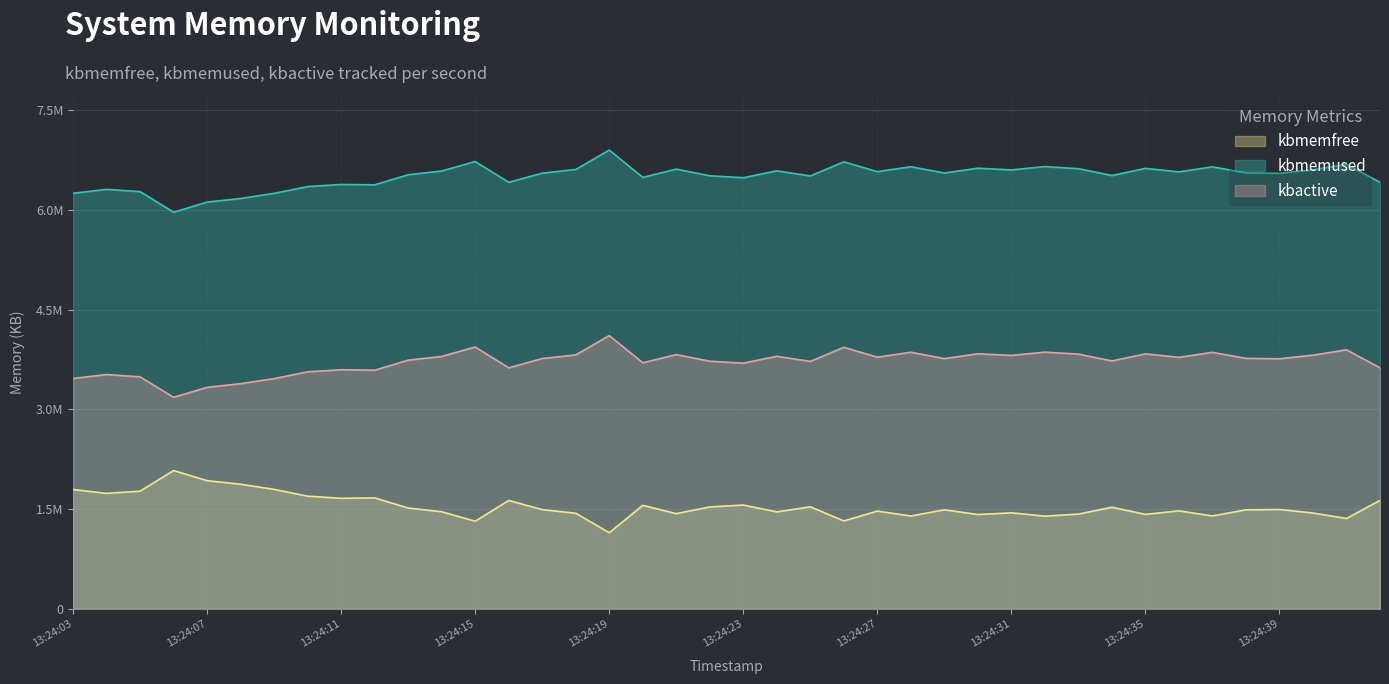

What is the value of the kbmemfree point at the 21st from the left?

1560504